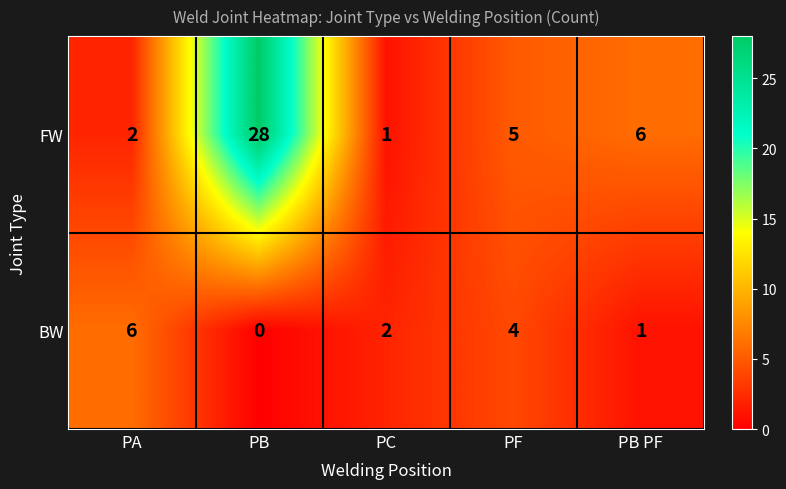

At which label does FW reach its peak?

PB